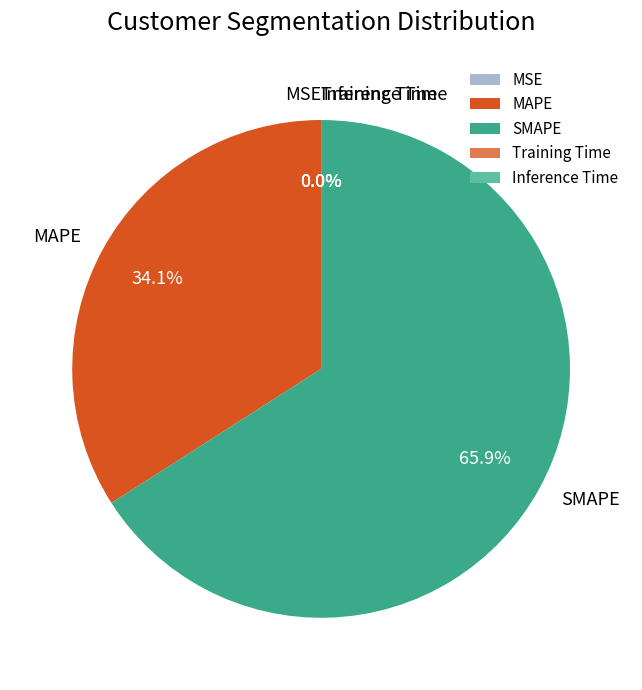

Is SMAPE the majority of the pie?

Yes